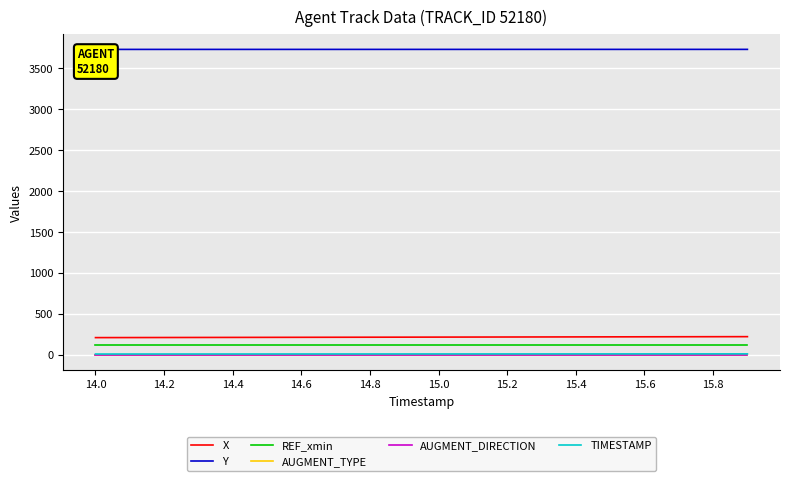

What is the highest value of the REF_xmin series?

128.2